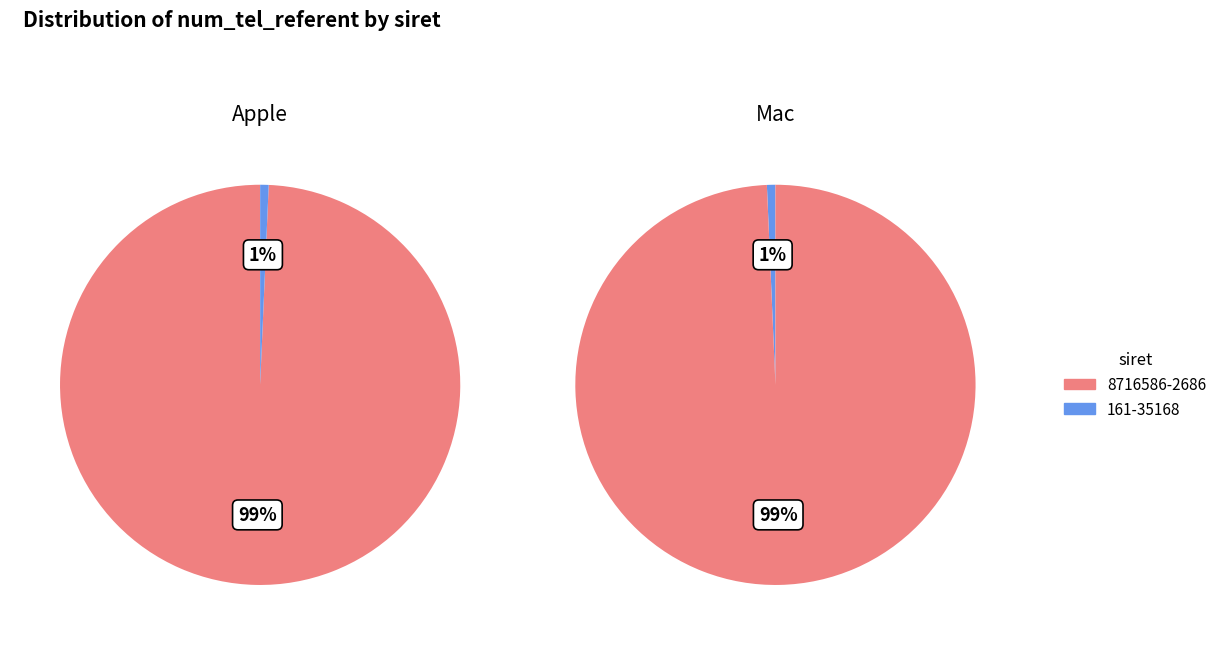

What is the change in value from 8716586-2686 to 161-35168?

-514955554